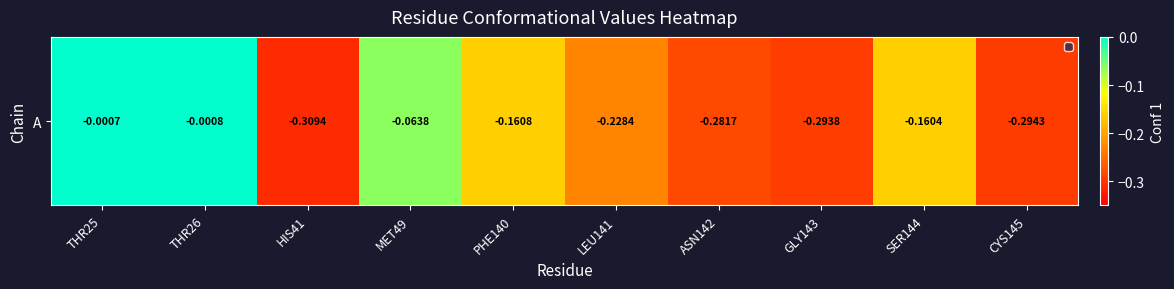

Reading left to right, transcribe all the data shown in this chart.

THR25=-0.0	THR26=-0.0	HIS41=-0.3	MET49=-0.1	PHE140=-0.2	LEU141=-0.2	ASN142=-0.3	GLY143=-0.3	SER144=-0.2	CYS145=-0.3